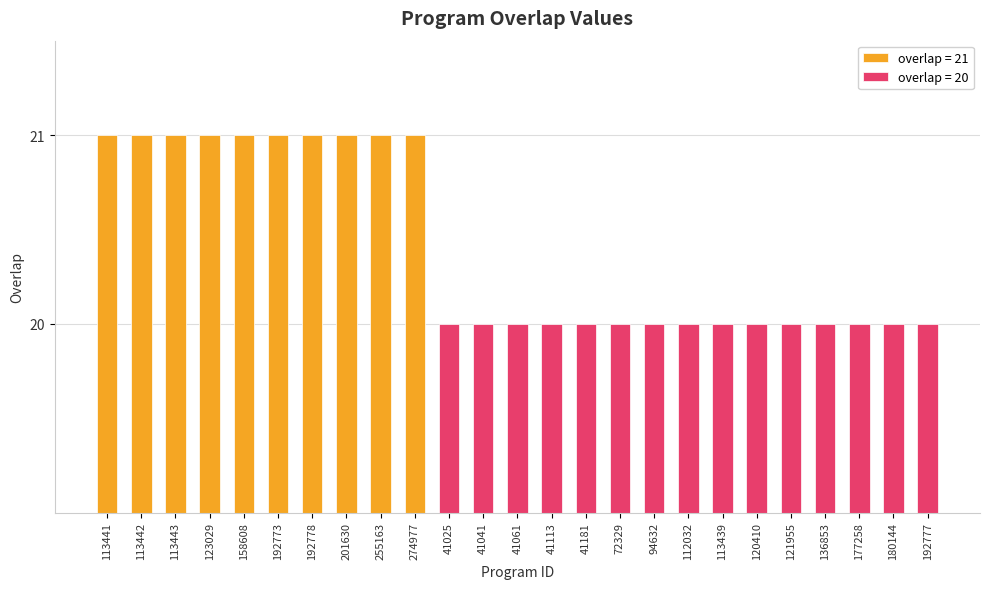

Reading left to right, extract all data points from this chart.

113441=21	113442=21	113443=21	123029=21	158608=21	192773=21	192778=21	201630=21	255163=21	274977=21	41025=20	41041=20	41061=20	41113=20	41181=20	72329=20	94632=20	112032=20	113439=20	120410=20	121955=20	136853=20	177258=20	180144=20	192777=20